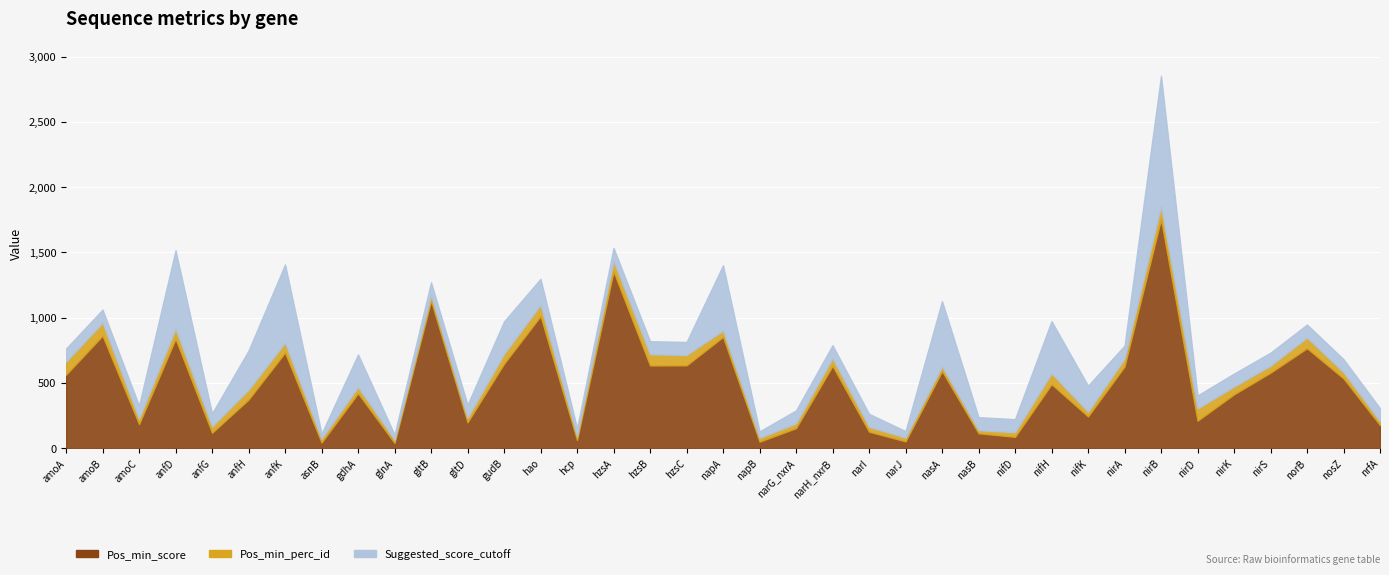

What is the label of the 2nd point from the left?

amoB